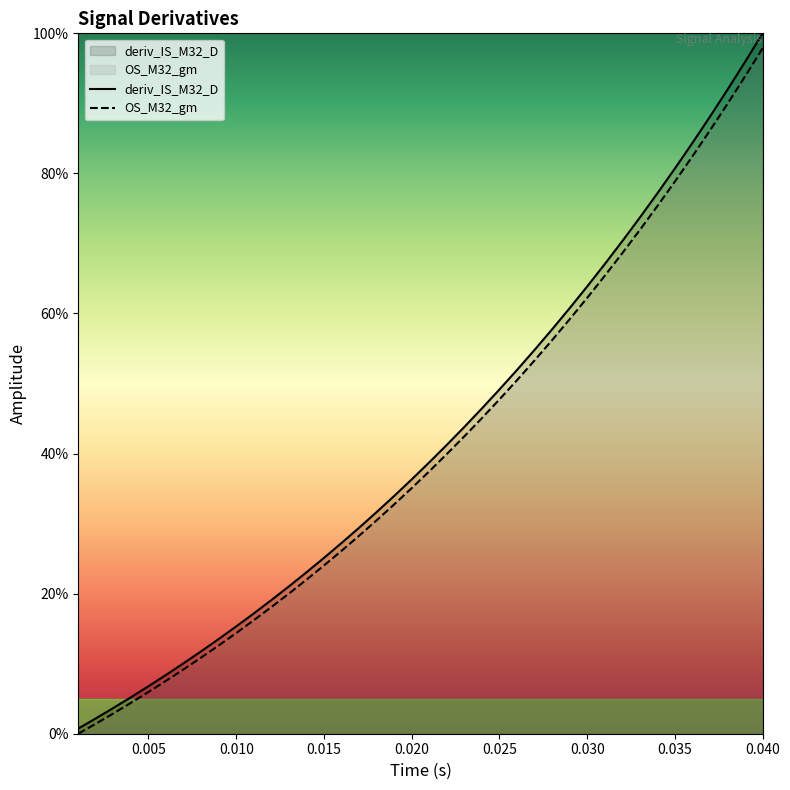

Reading right to left, list all the values displayed in this chart.

deriv_IS_M32_D: 100.0	95.9	92.0	88.1	84.4	80.7	77.1	73.7	70.3	67.0	63.9	60.8	57.7	54.8	51.9	49.1	46.4	43.8	41.2	38.7	36.3	33.9	31.6	29.4	27.2	25.1	23.0	21.0	19.1	17.2	15.3	13.5	11.8	10.1	8.4	6.8	5.2	3.7	2.2	0.7
OS_M32_gm: 97.9	93.9	89.9	86.1	82.4	78.8	75.3	71.9	68.6	65.4	62.2	59.2	56.2	53.3	50.5	47.7	45.1	42.5	39.9	37.5	35.1	32.7	30.5	28.3	26.1	24.0	22.0	20.0	18.1	16.2	14.4	12.6	10.9	9.2	7.5	6.0	4.4	2.9	1.4	0.0